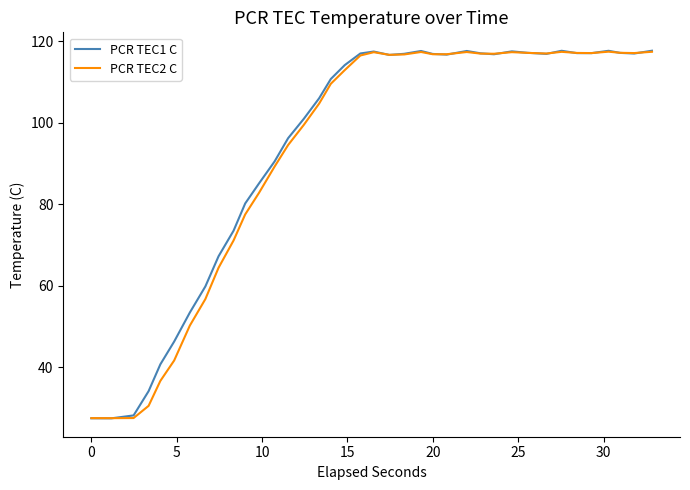

What is the maximum value shown in the chart?

117.6